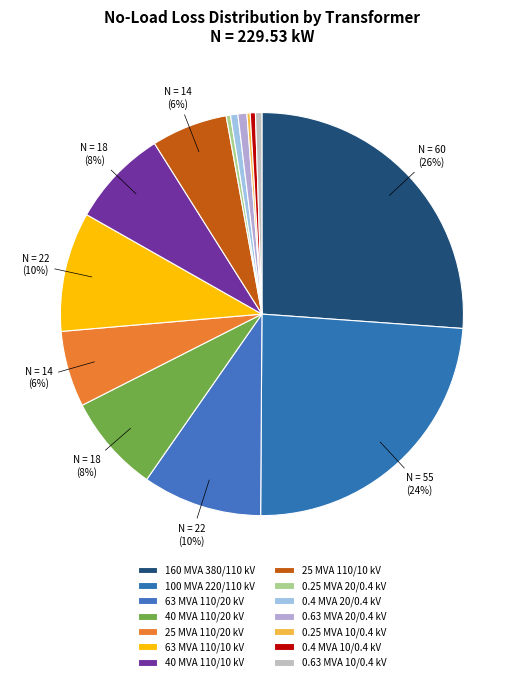

How many segments does this pie chart have?

14